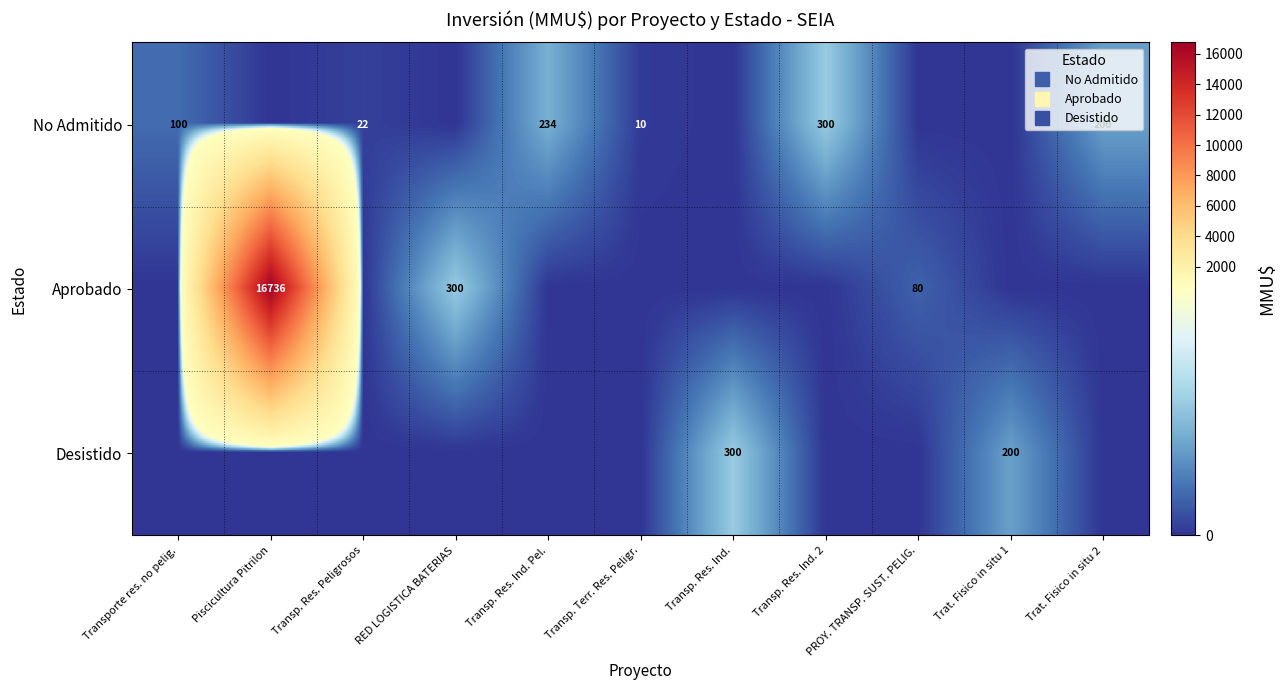

The Aprobado series shows 27050 at Piscicultura Pitrilon. True or false?

False